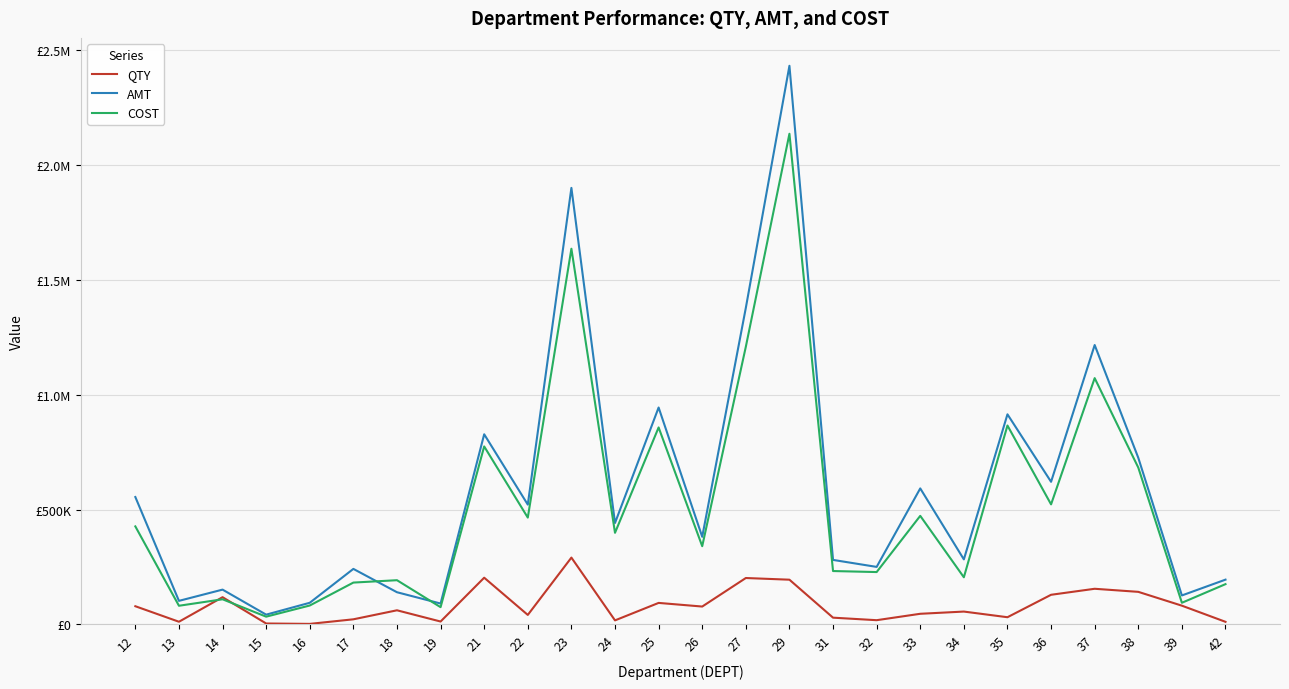

Is this an area chart (filled region under the line)?

No